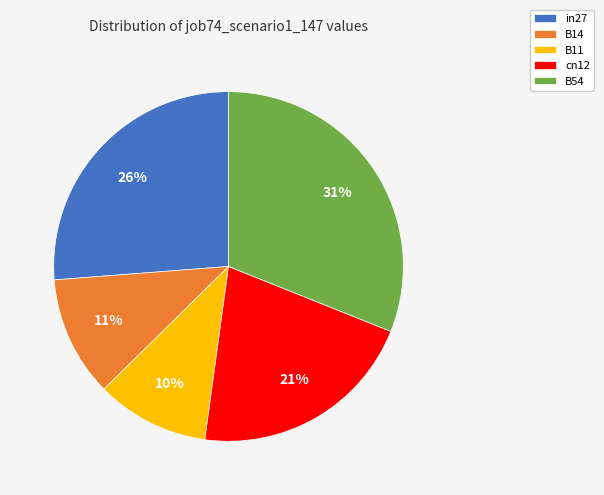

Is there any slice that represents more than half of the pie?

No